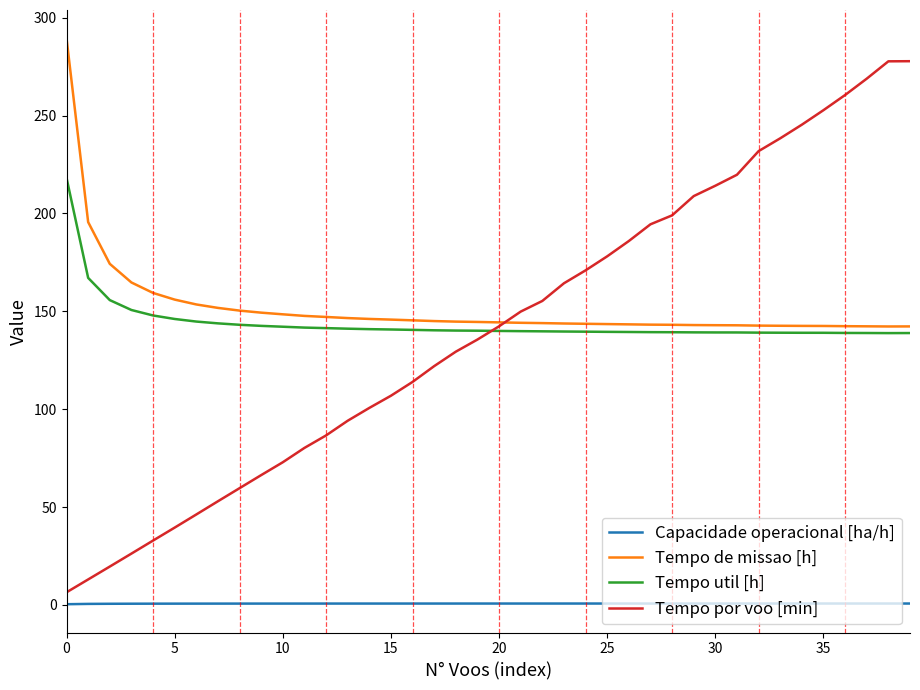

Which series has the widest spread of values?

Tempo por voo [min]